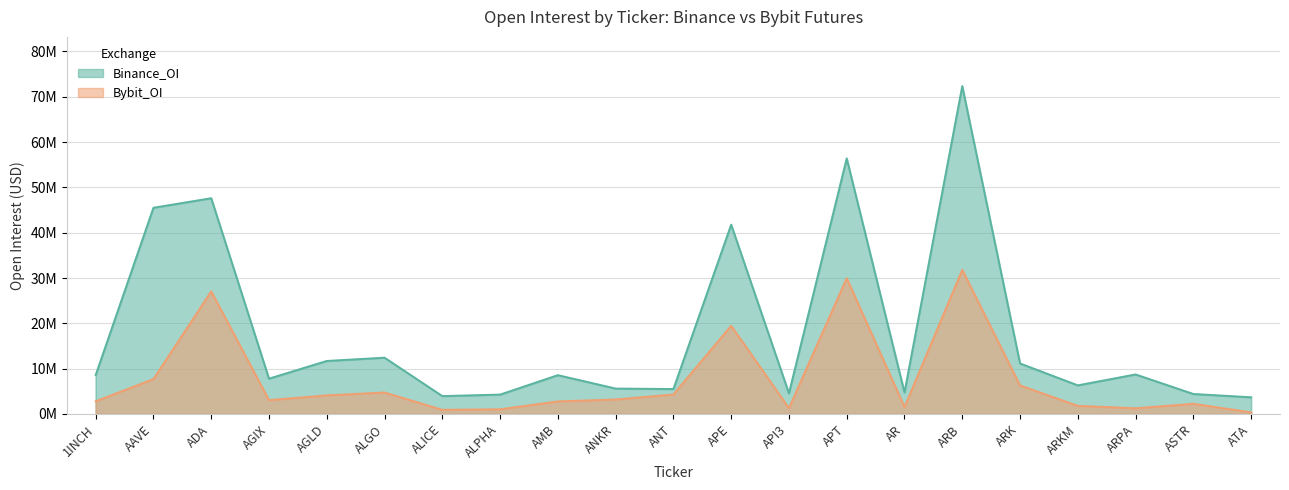

Rank the series by their average value, from lowest to highest.

Bybit_OI, Binance_OI